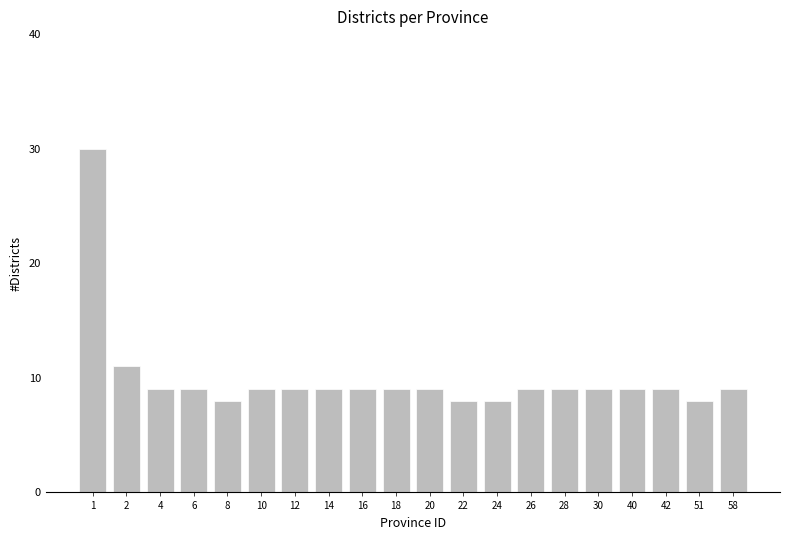

The chart shows a value of 9 at 10. True or false?

True